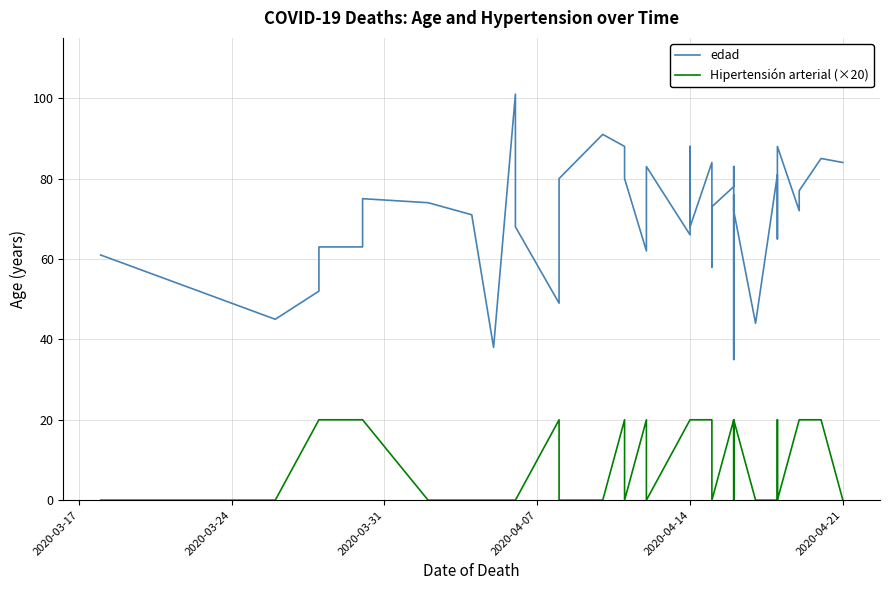

True or false: Hipertensión arterial (×20) and edad intersect in this chart.

False